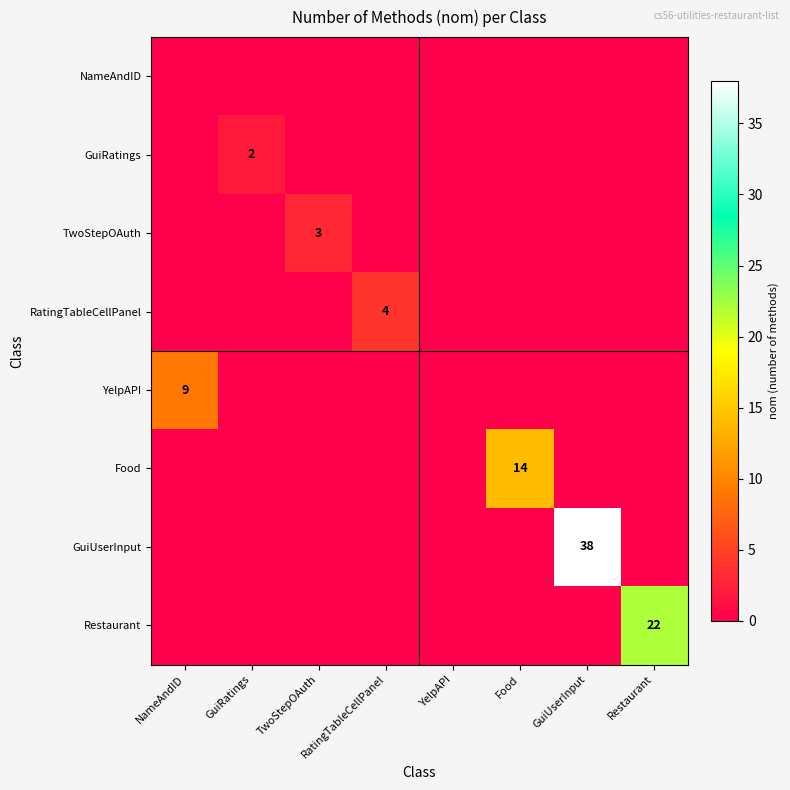

What is the total value across all series at RatingTableCellPanel?

4